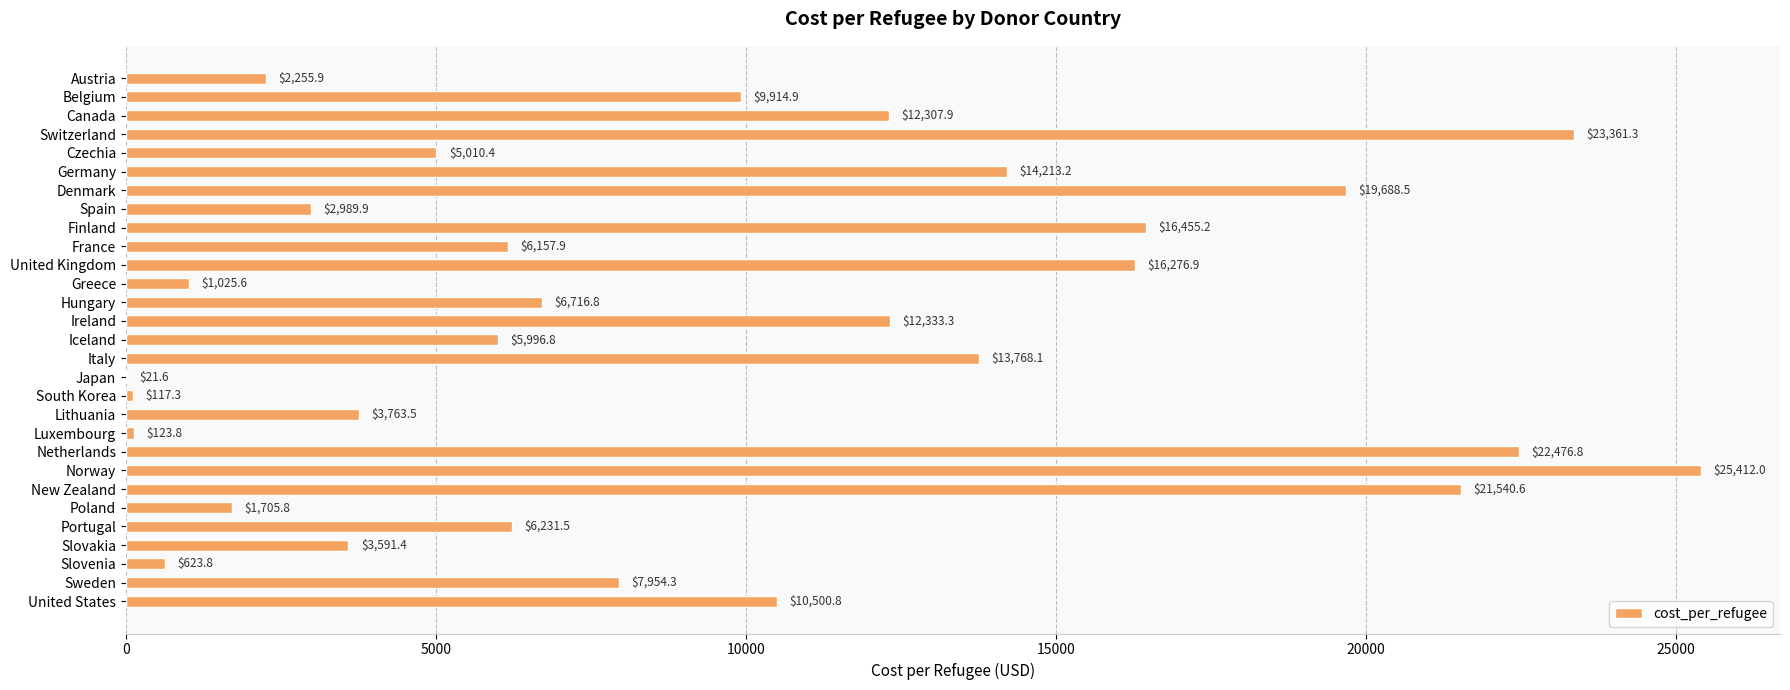

Where is the data nearest to the value 12716?

Ireland